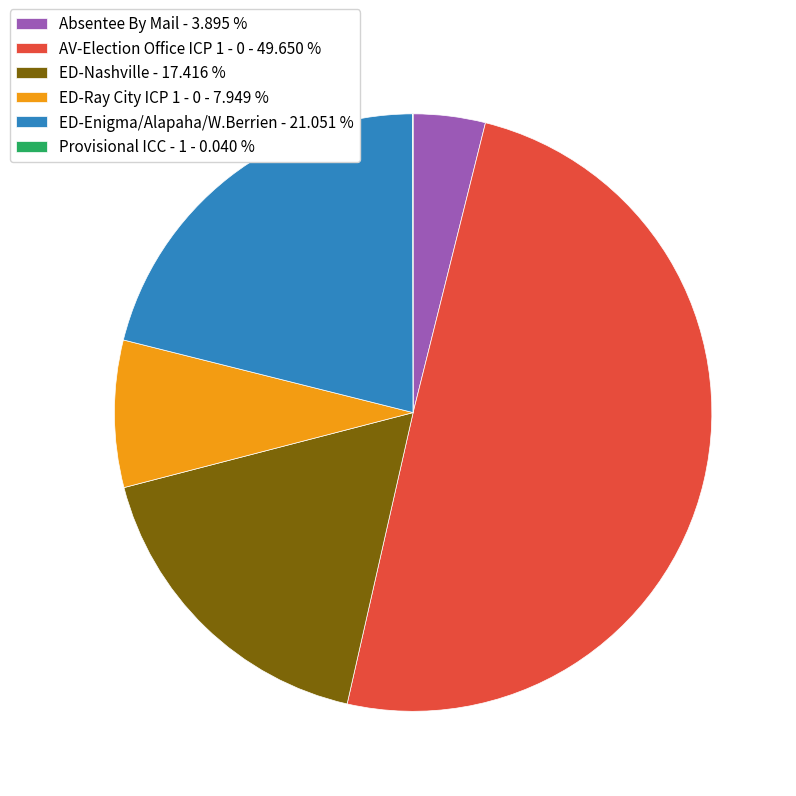

Does ED-Ray City ICP 1 - 0 - 7.949 % account for over 50% of the chart?

No